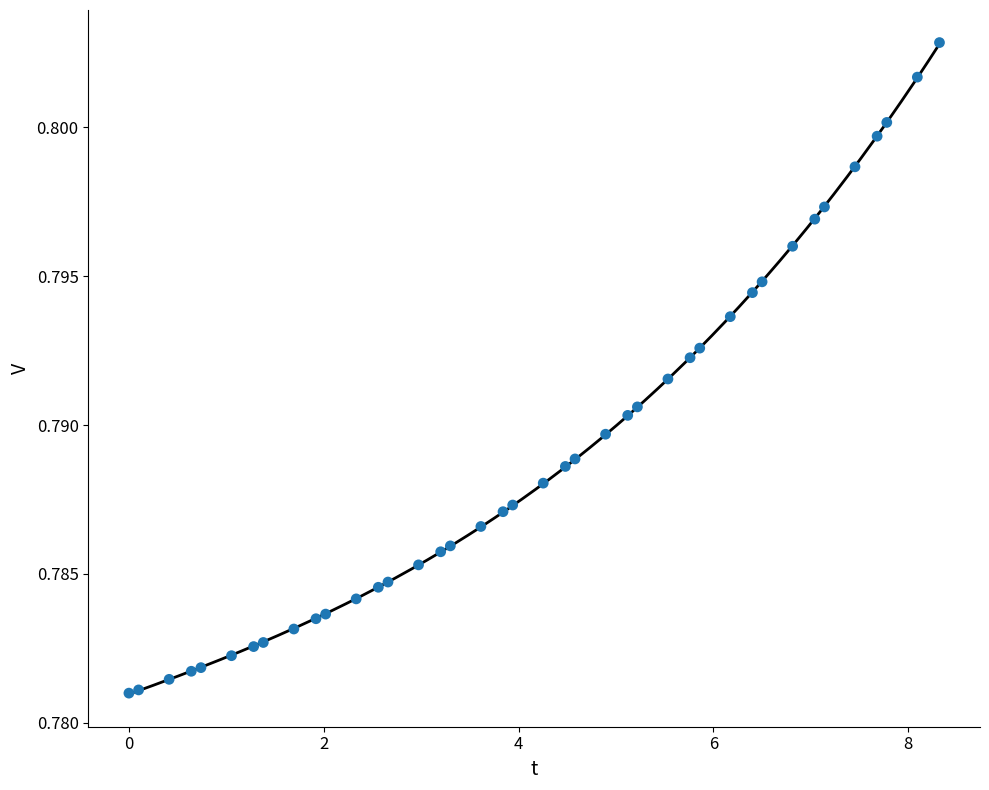

What is the range of X values (max minus min)?

8.3